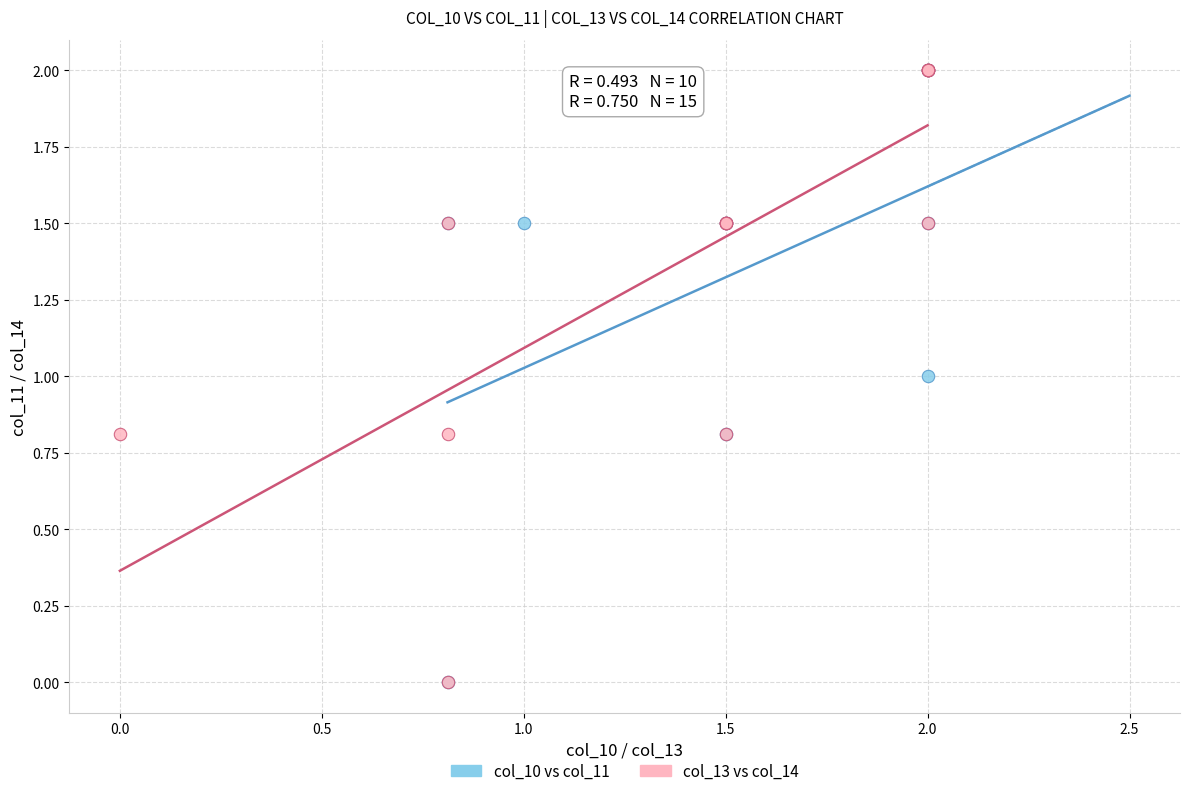

What are all the series names shown in the legend?

col_10 vs col_11, col_13 vs col_14